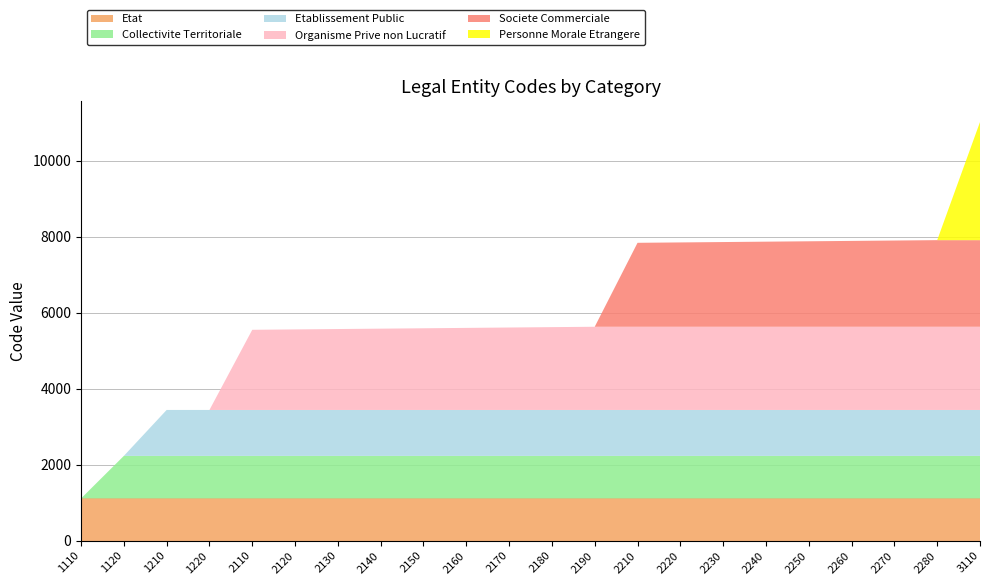

At which category is the sum across all series the highest?

3110